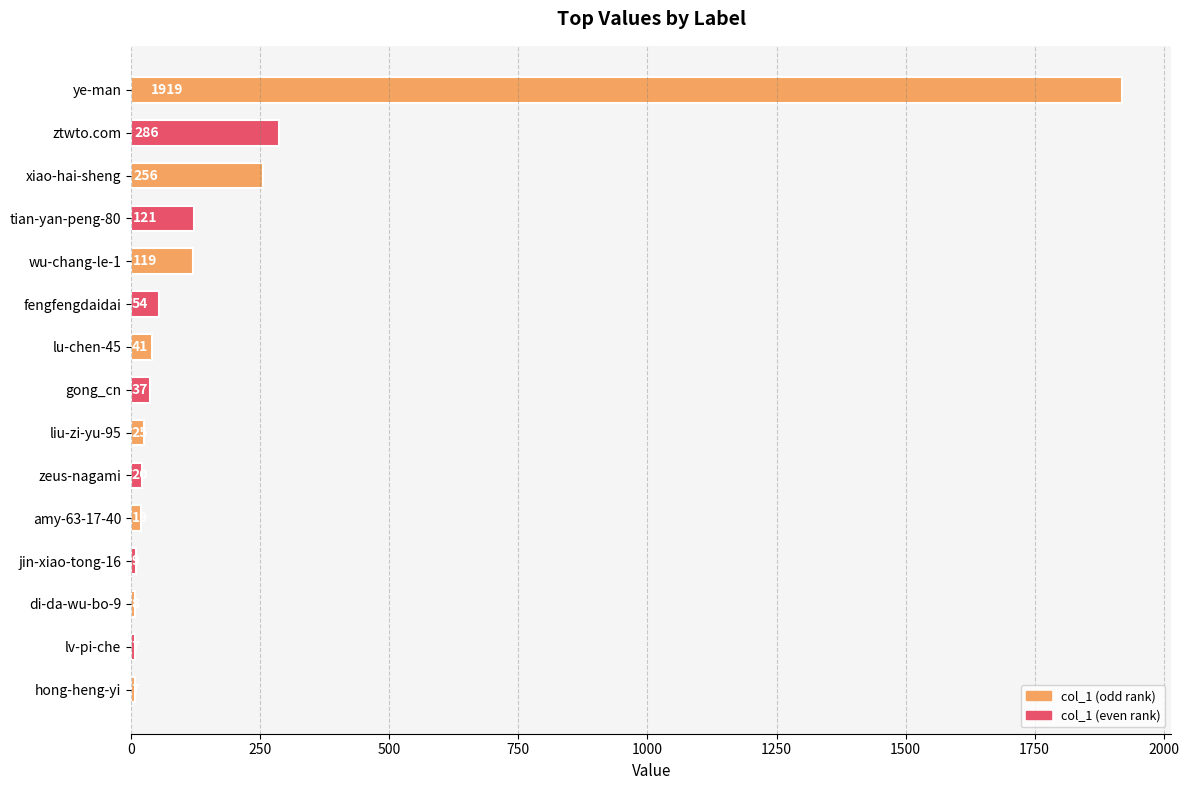

Reading top to bottom, extract all data points from this chart.

ye-man=1919	ztwto.com=286	xiao-hai-sheng=256	tian-yan-peng-80=121	wu-chang-le-1=119	fengfengdaidai=54	lu-chen-45=41	gong_cn=37	liu-zi-yu-95=25	zeus-nagami=20	amy-63-17-40=19	jin-xiao-tong-16=9	di-da-wu-bo-9=8	lv-pi-che=7	hong-heng-yi=7